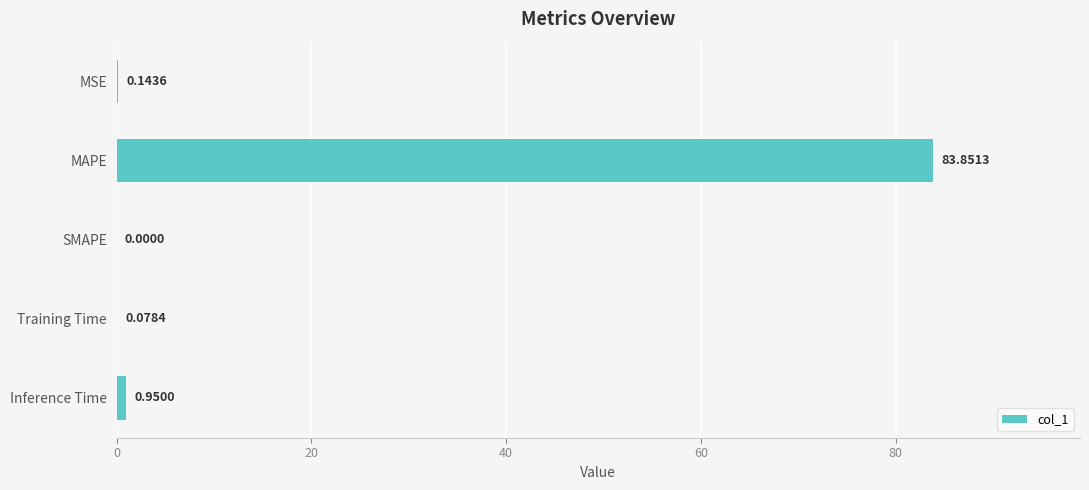

Are the bars horizontal?

Yes